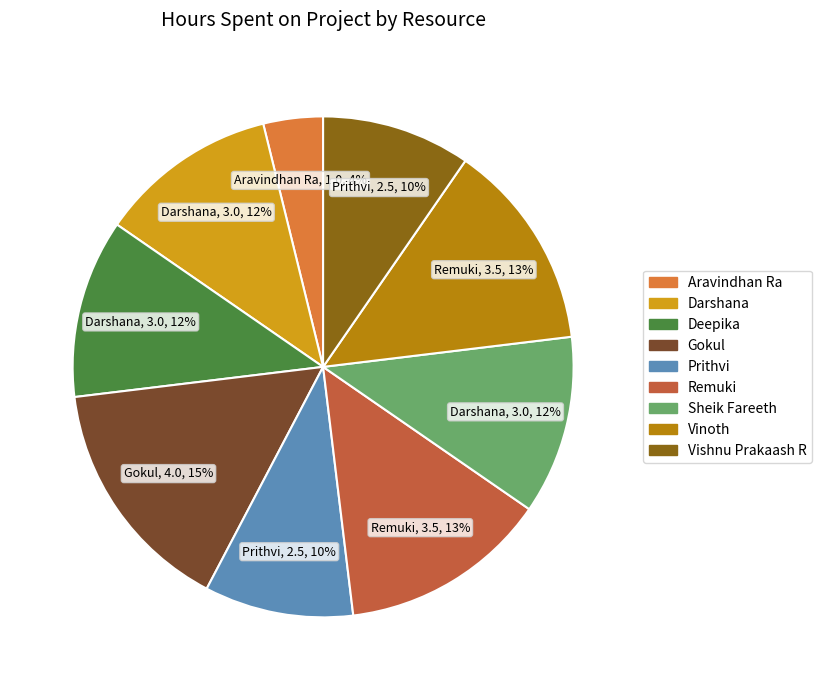

To the nearest percent, what is the average slice percentage?

11%